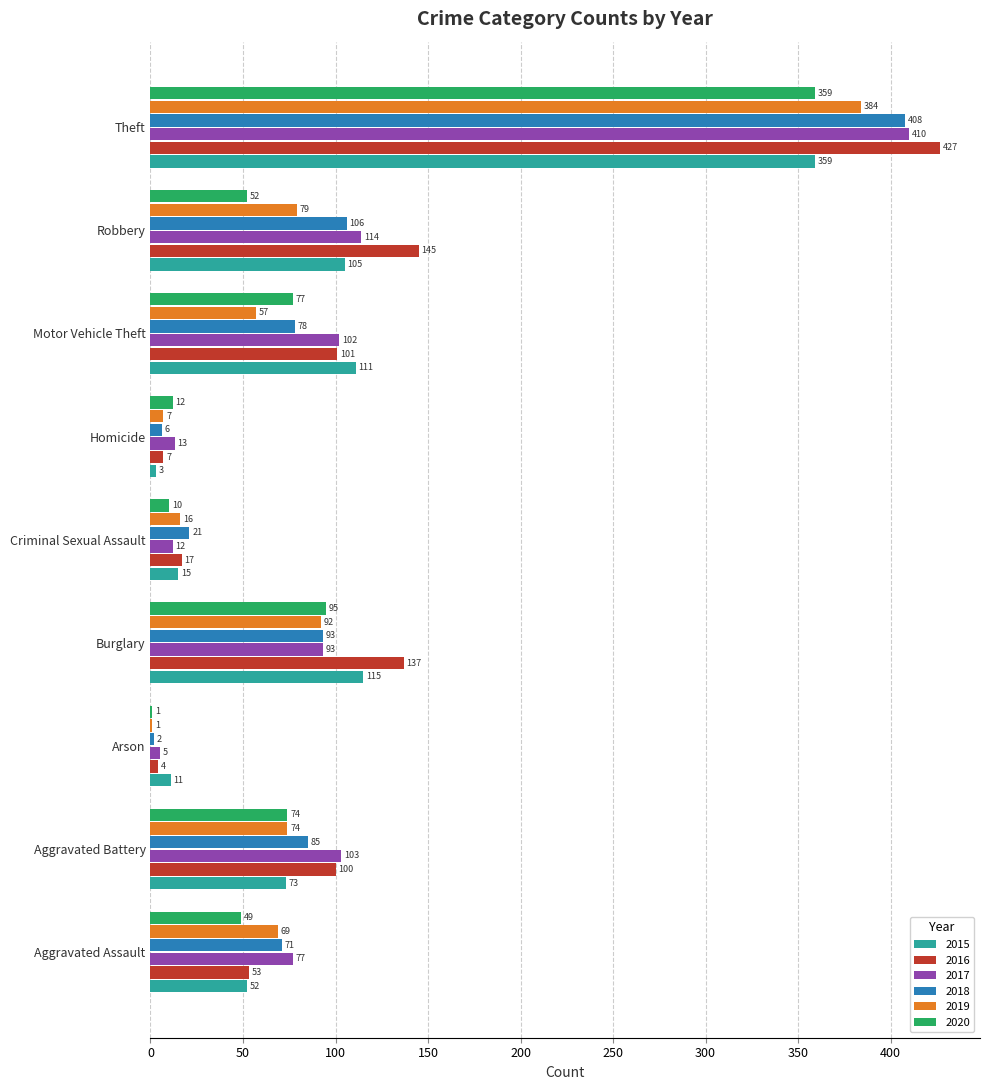

Which series has the widest spread of values?

2016